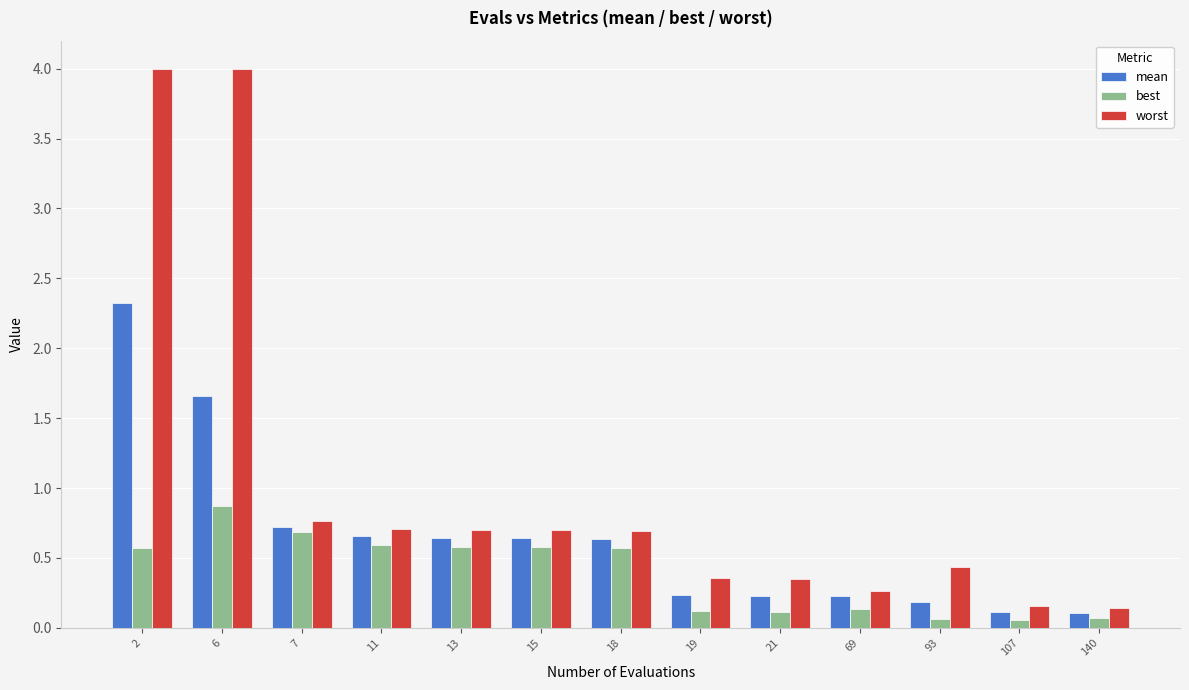

At which category is the sum across all series the highest?

2